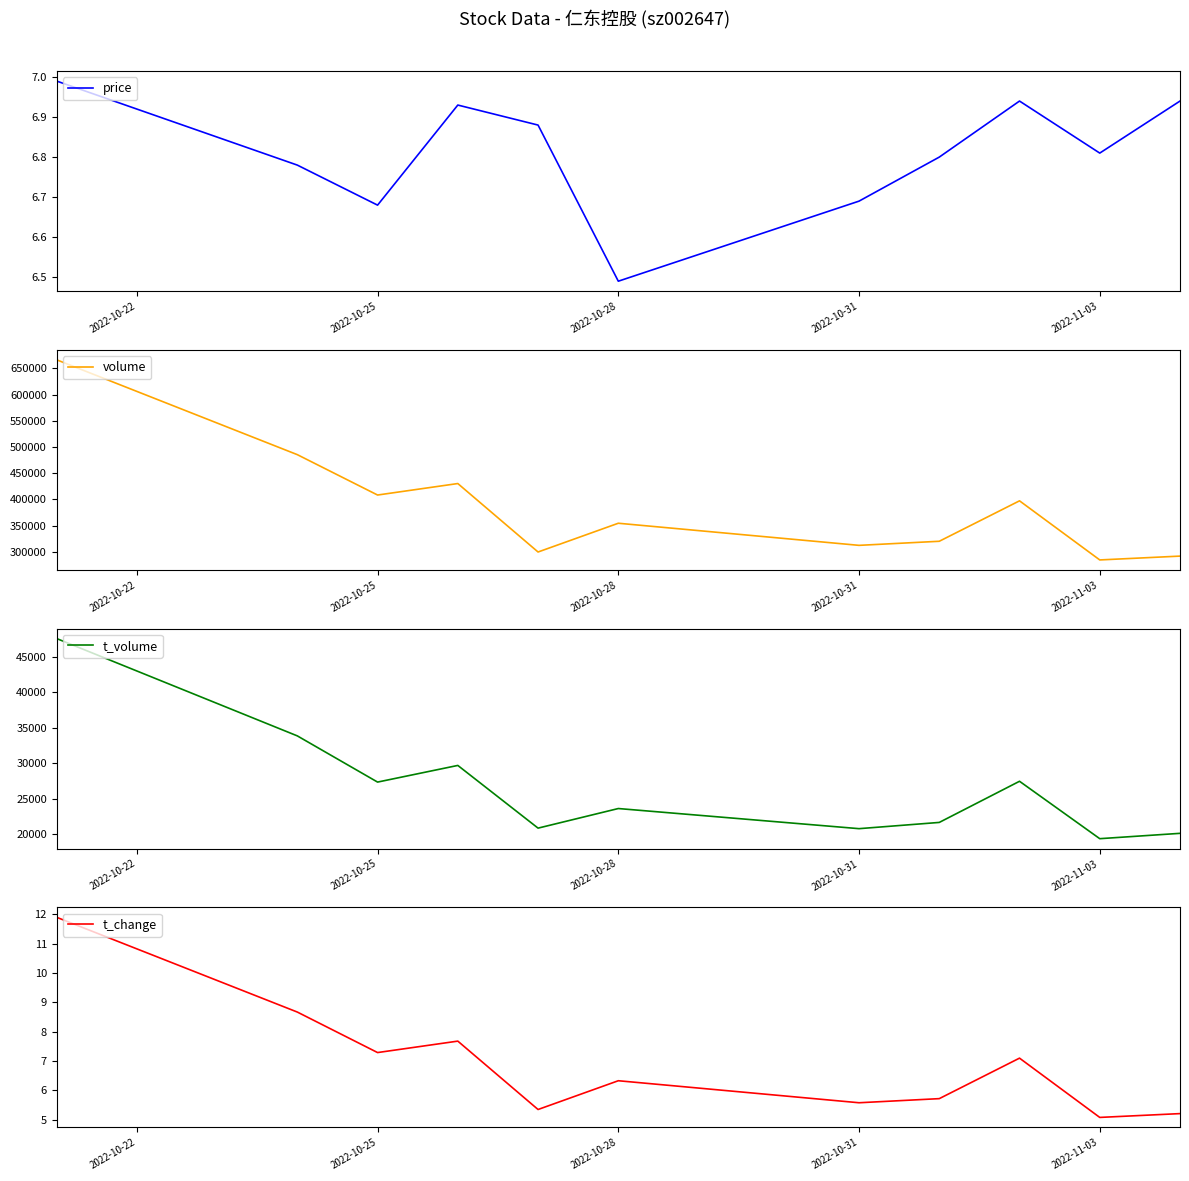

How many lines are shown in the chart?

4